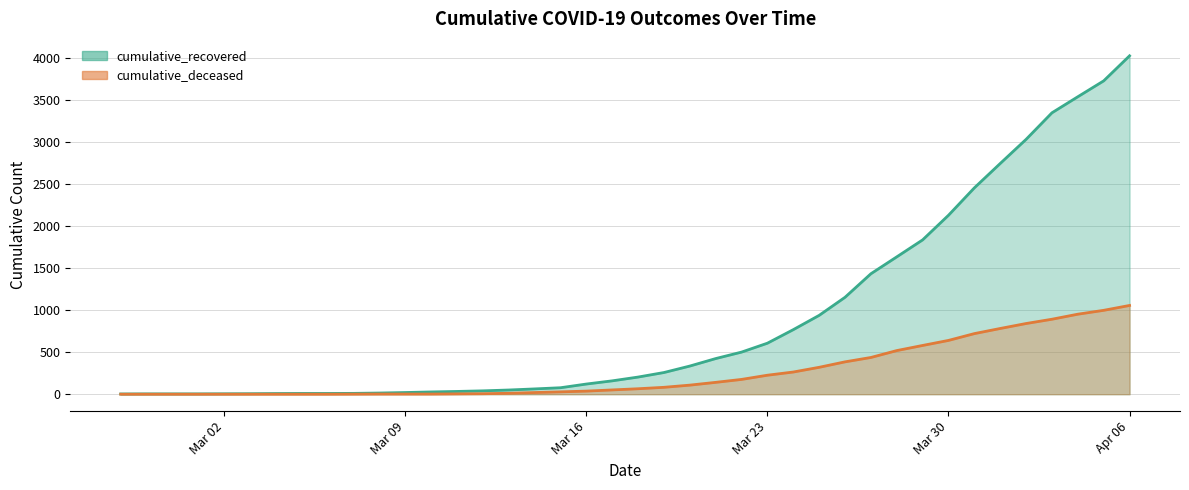

What is the average value of the cumulative_deceased series?

259